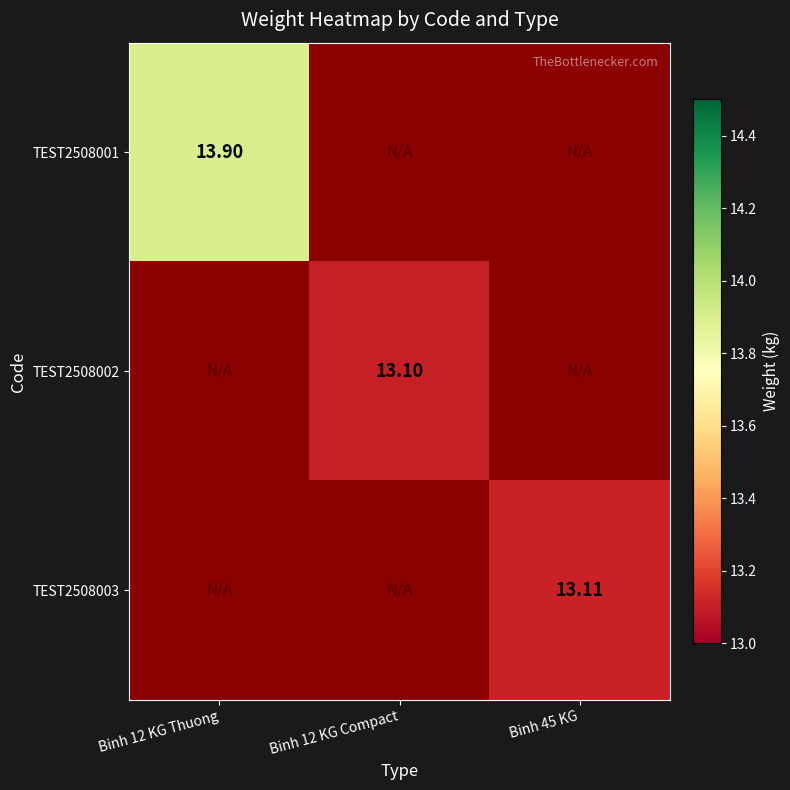

The value of TEST2508001 at Binh 12 KG Compact is 4.4. True or false?

False